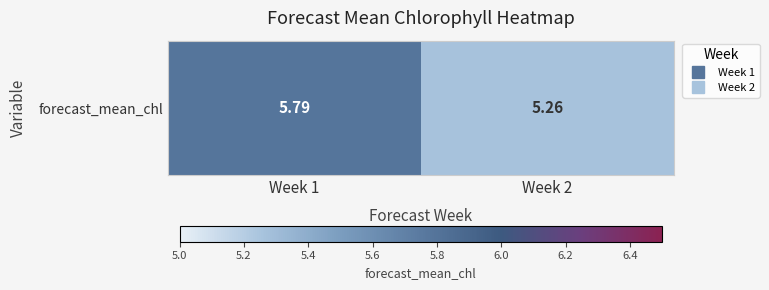

What is the sum of the values at Week 2 and Week 1?

11.0